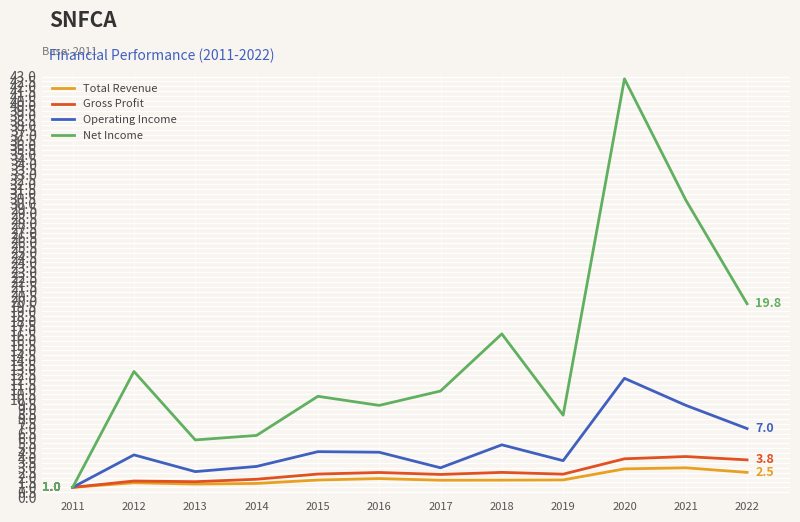

The value of Operating Income at 2015 is 2.3. True or false?

False